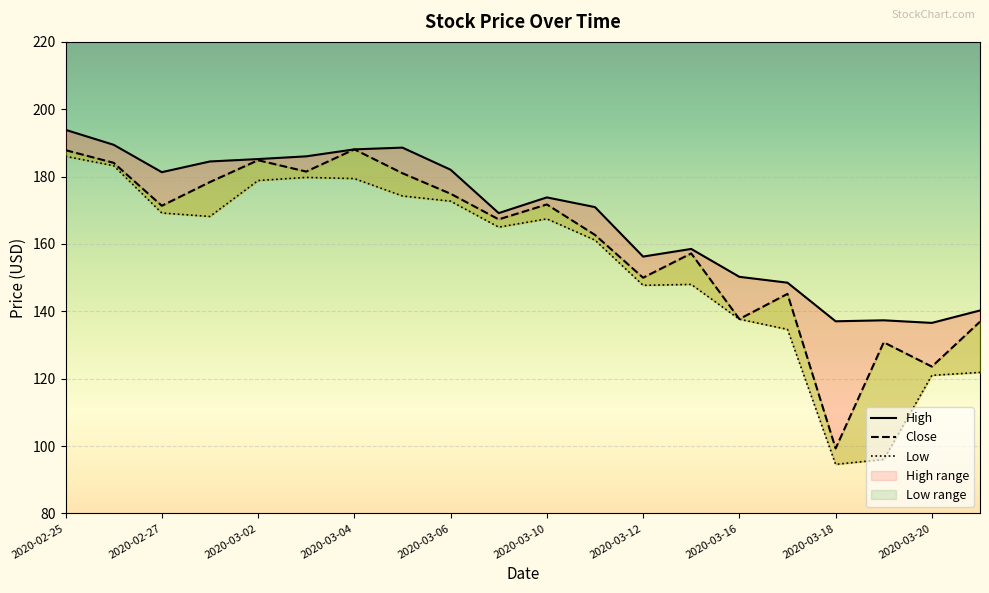

Rank the series by their average value, from lowest to highest.

Low, Close, High